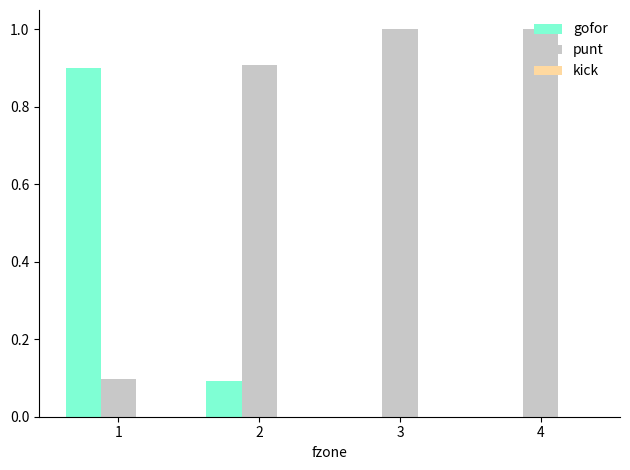

What is the total value across all series at 2?

1.0